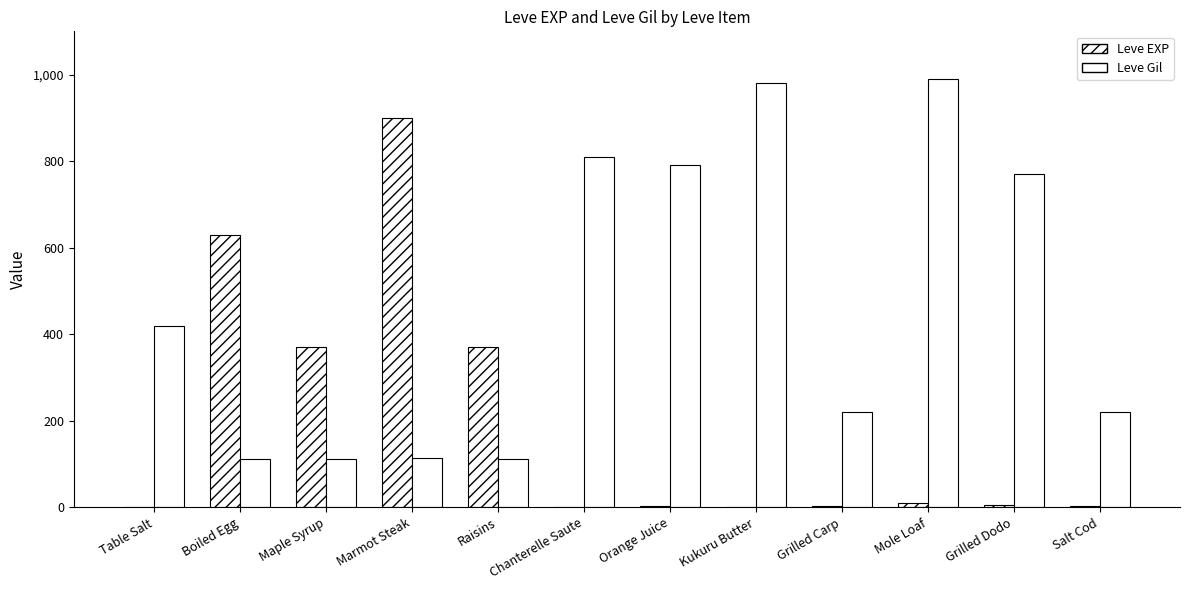

Is it true that Leve Gil equals 112 at Raisins?

True